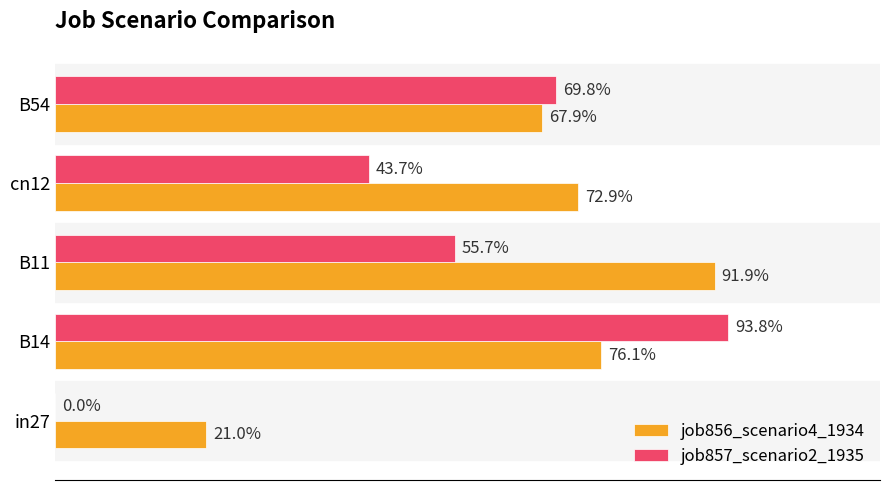

What are all the series names shown in the legend?

job856_scenario4_1934, job857_scenario2_1935